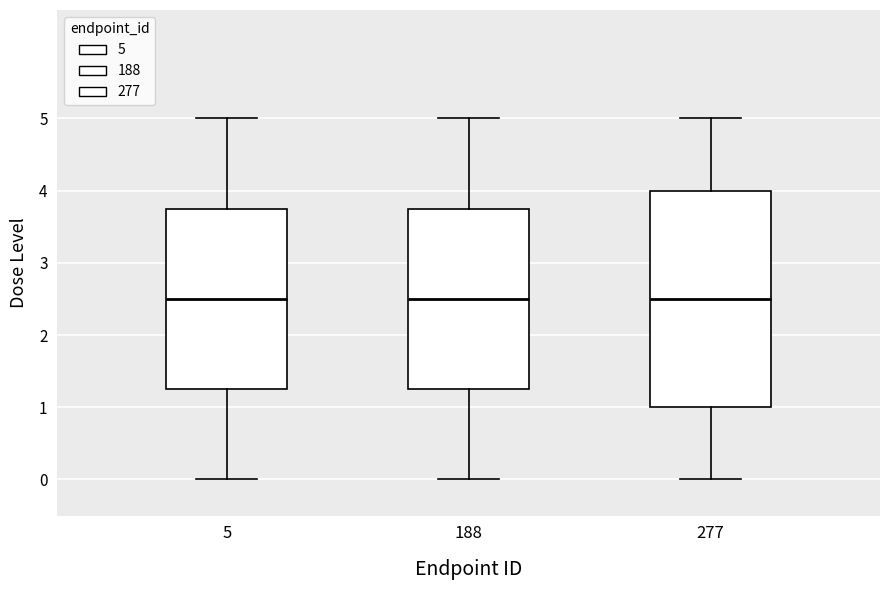

Where does the median line of the box at x = 188 sit on the y-axis? The values are not printed on the chart, so give them approximately, as read against the axis.

2.5